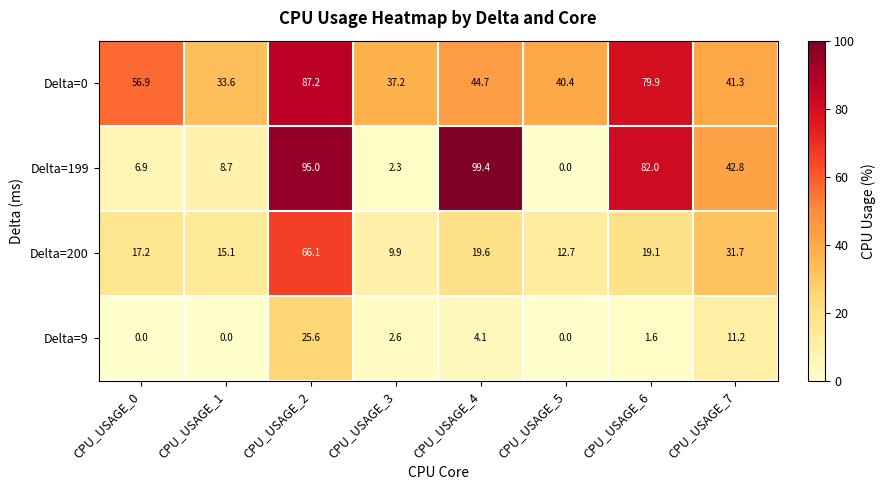

List the labels in order of Delta=0 value, smallest first.

CPU_USAGE_1, CPU_USAGE_3, CPU_USAGE_5, CPU_USAGE_7, CPU_USAGE_4, CPU_USAGE_0, CPU_USAGE_6, CPU_USAGE_2